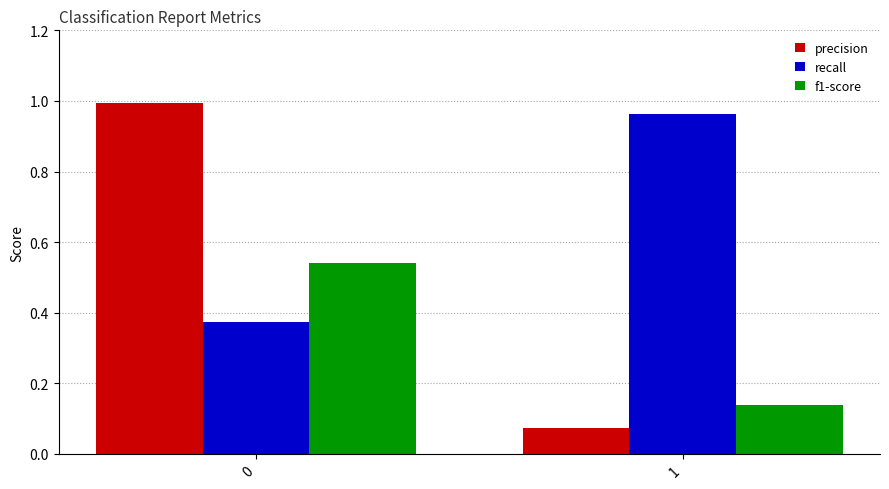

At 1, list the series in order from smallest to largest.

precision, f1-score, recall